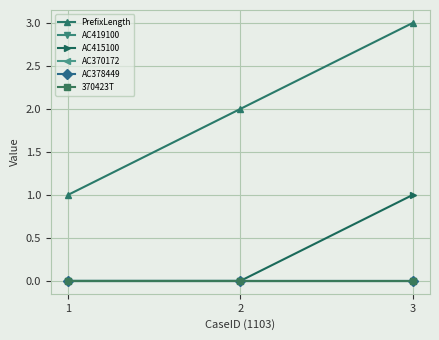

The value of AC415100 at 2 is 0. True or false?

True